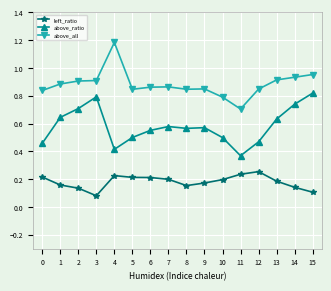

The above_ratio series shows 0.5 at 10. True or false?

True